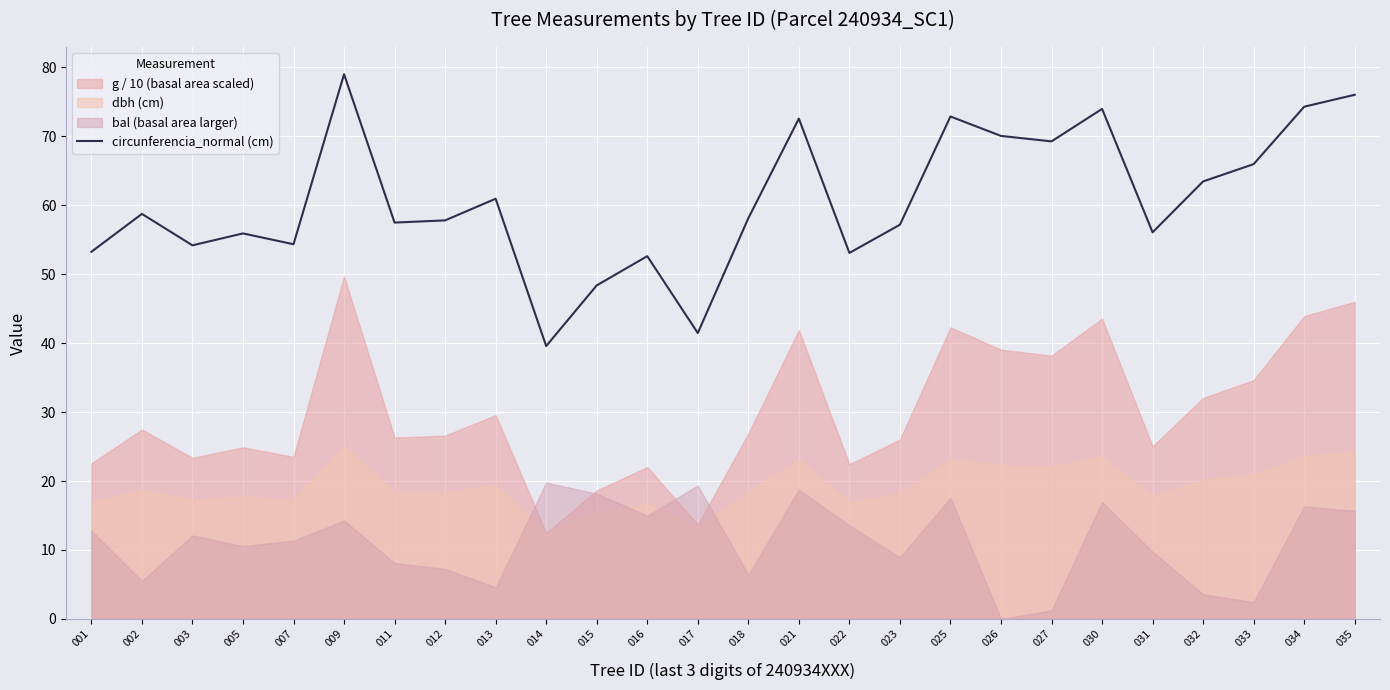

True or false: the data shows 76.0 at 035.

True